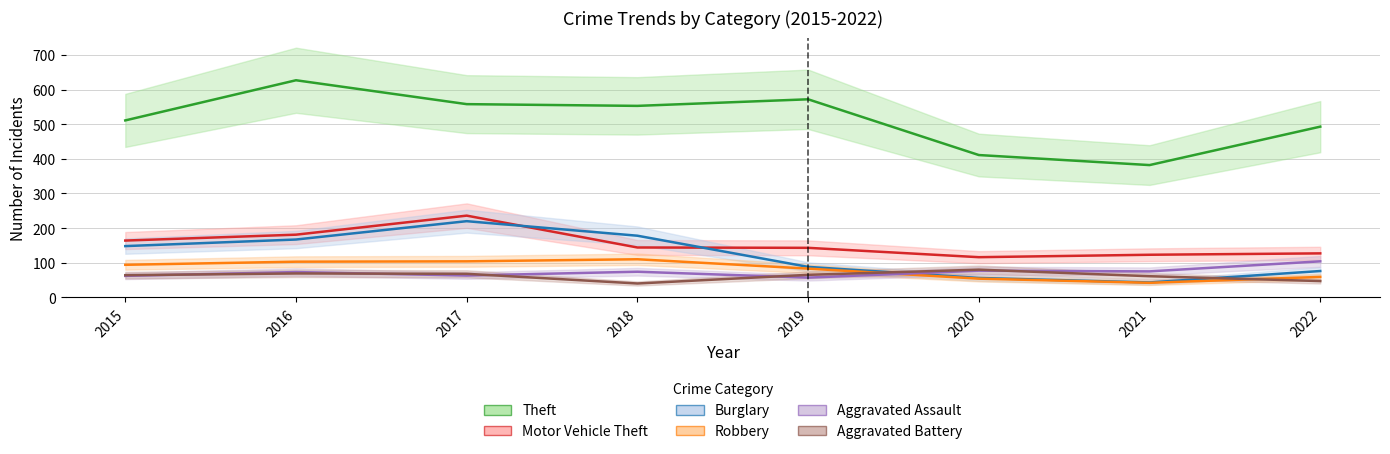

True or false: Theft and Robbery cross at least once.

False